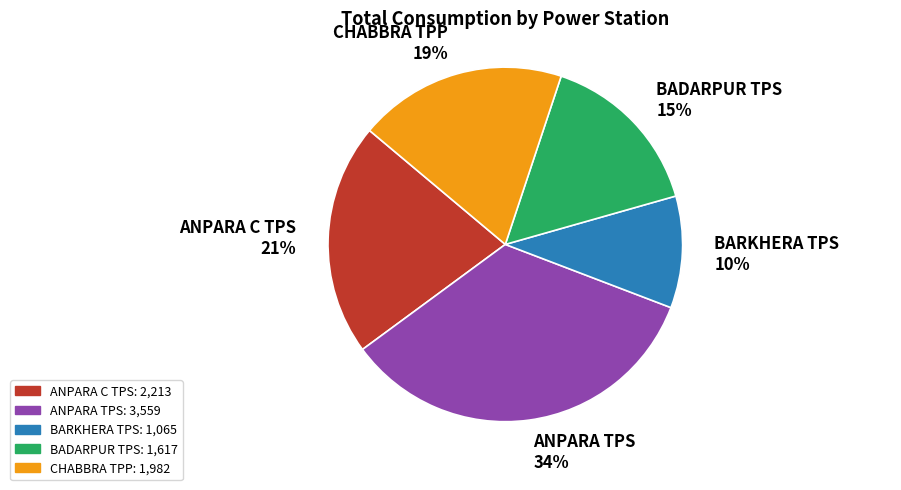

Is there any slice that represents more than half of the pie?

No